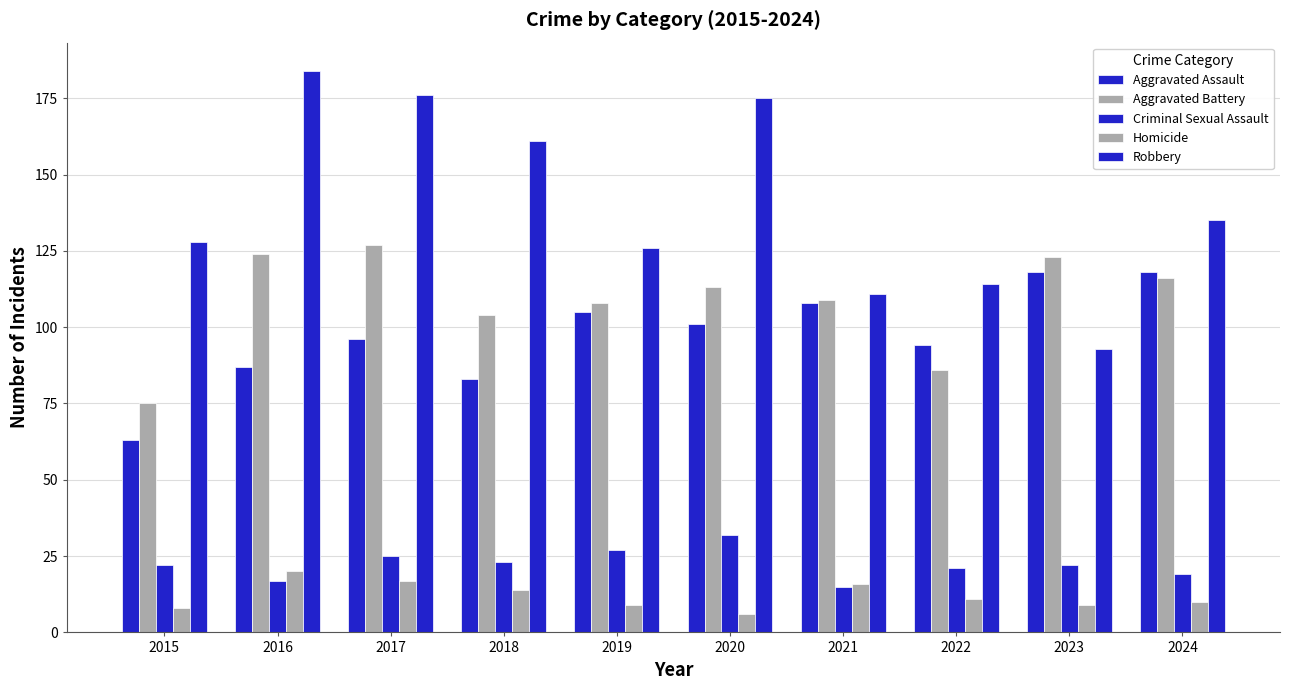

At which category is the sum across all series the highest?

2017